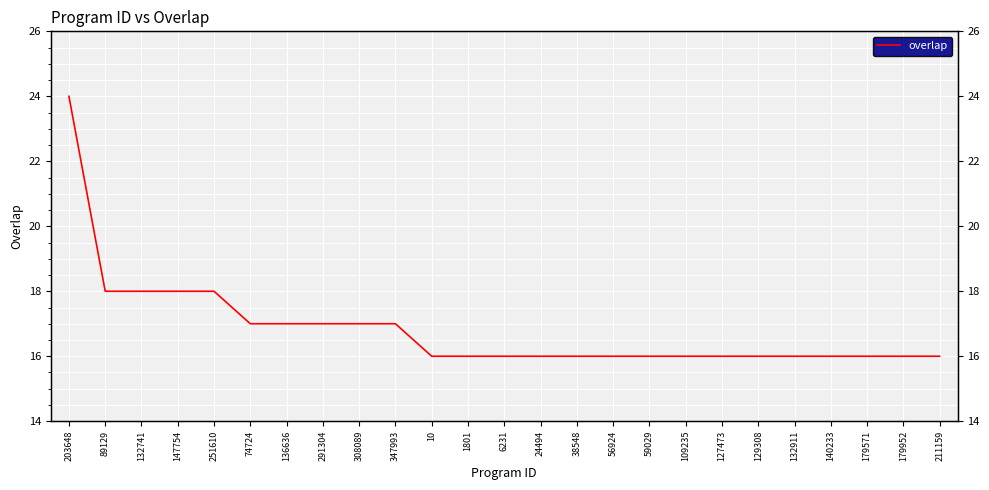

What position from the right is 59029?

9